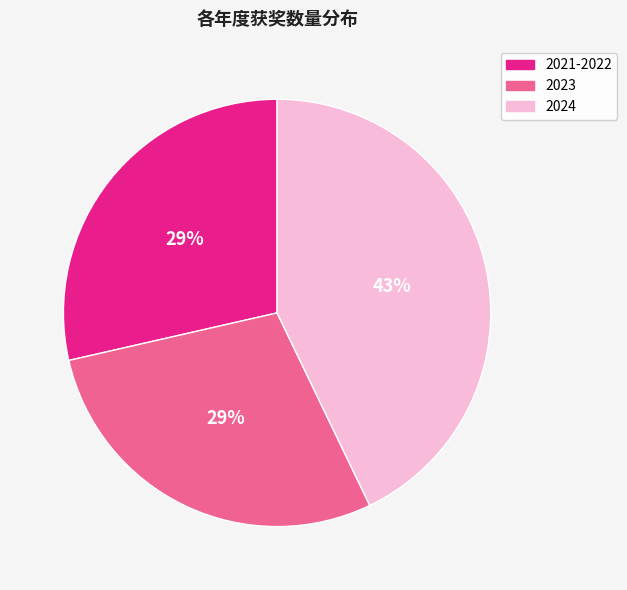

How many segments does this pie chart have?

3